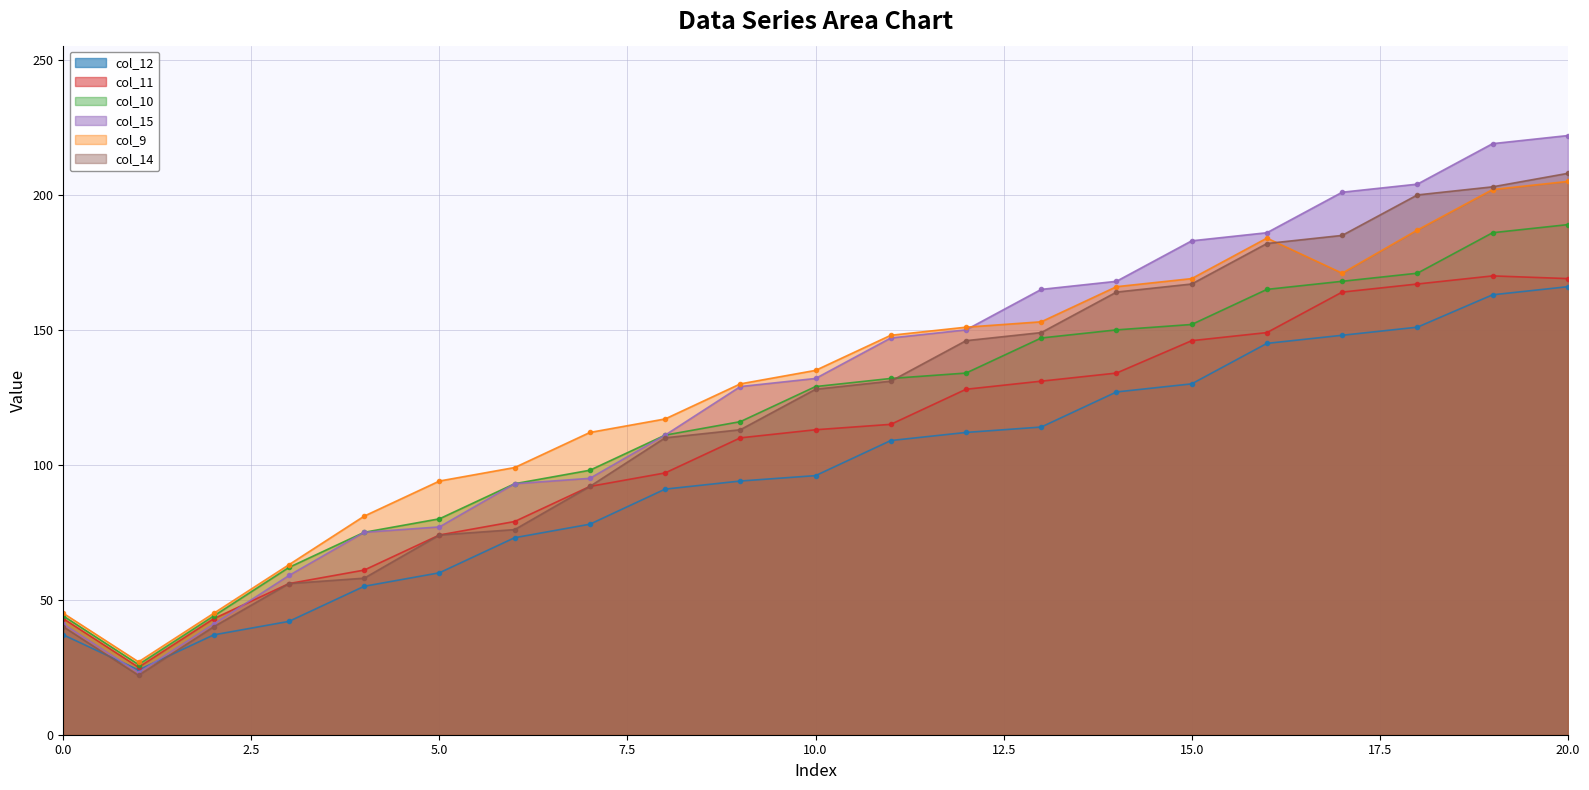

The col_10 series shows 150 at 14. True or false?

True